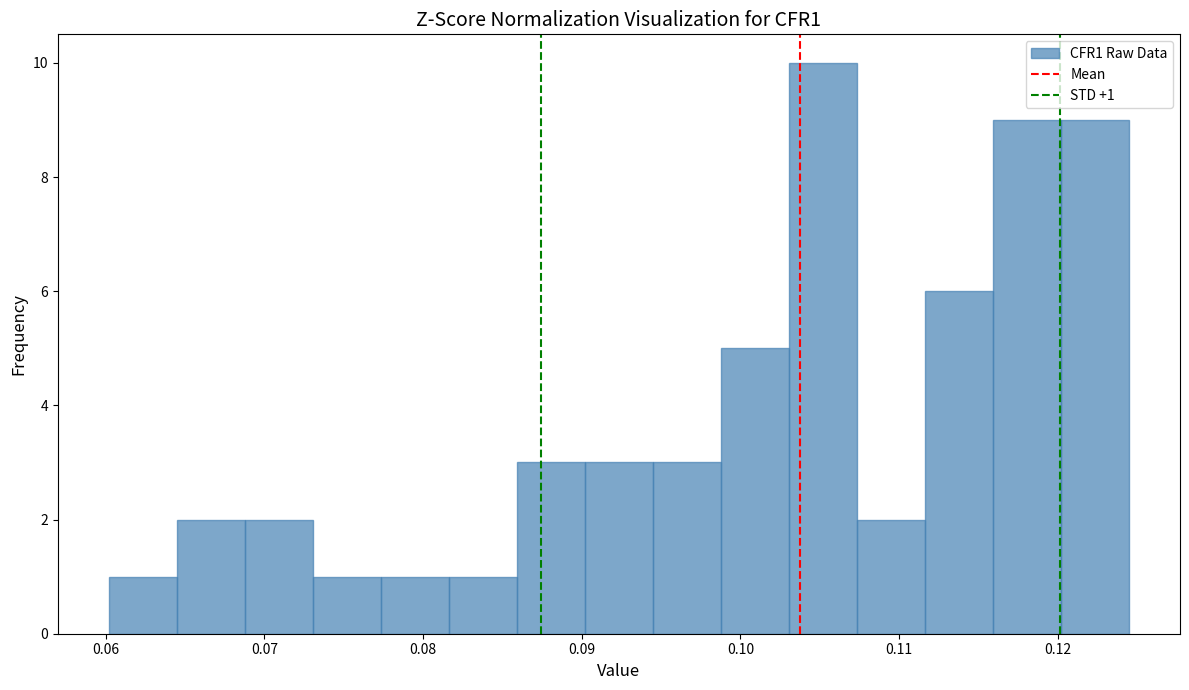

Which range on the x-axis has the tallest bar?

0.103 to 0.107